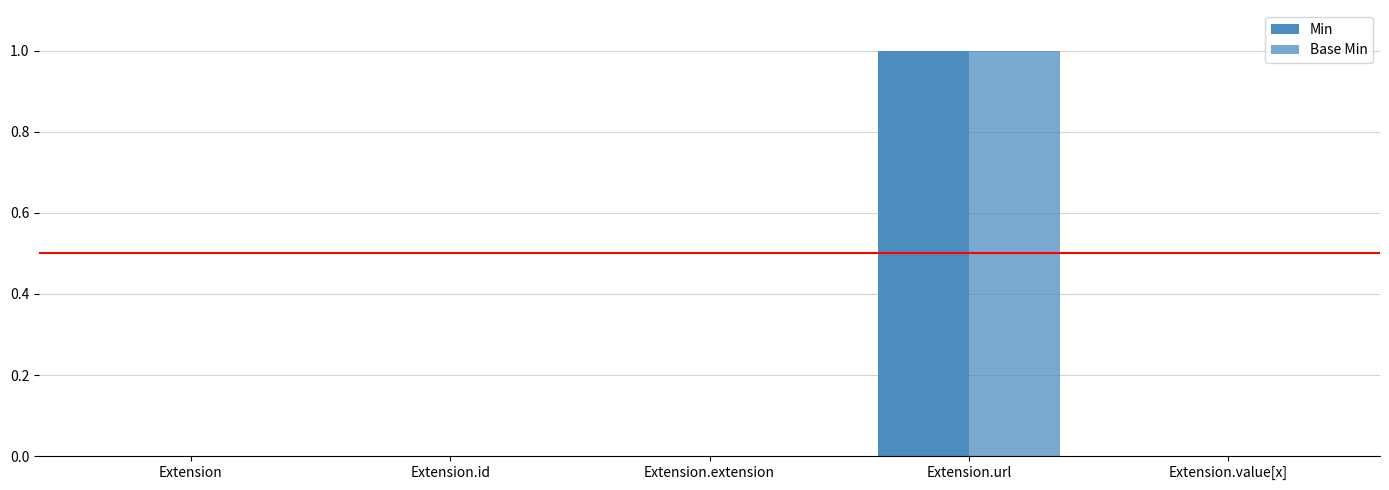

What is the difference between the maximum and minimum values in the Base Min series?

1